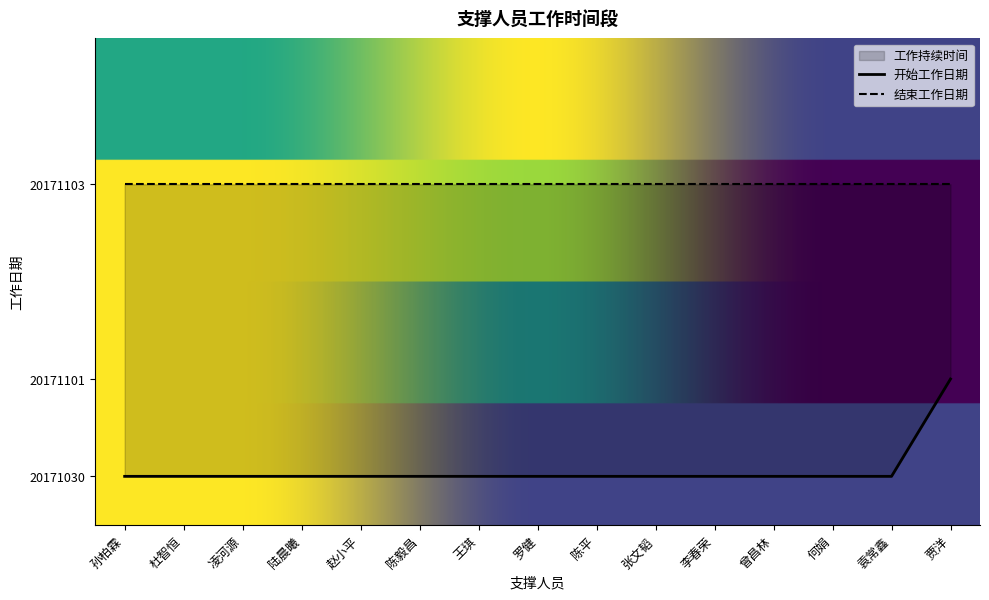

True or false: the data has more than 2 interior local peaks.

False